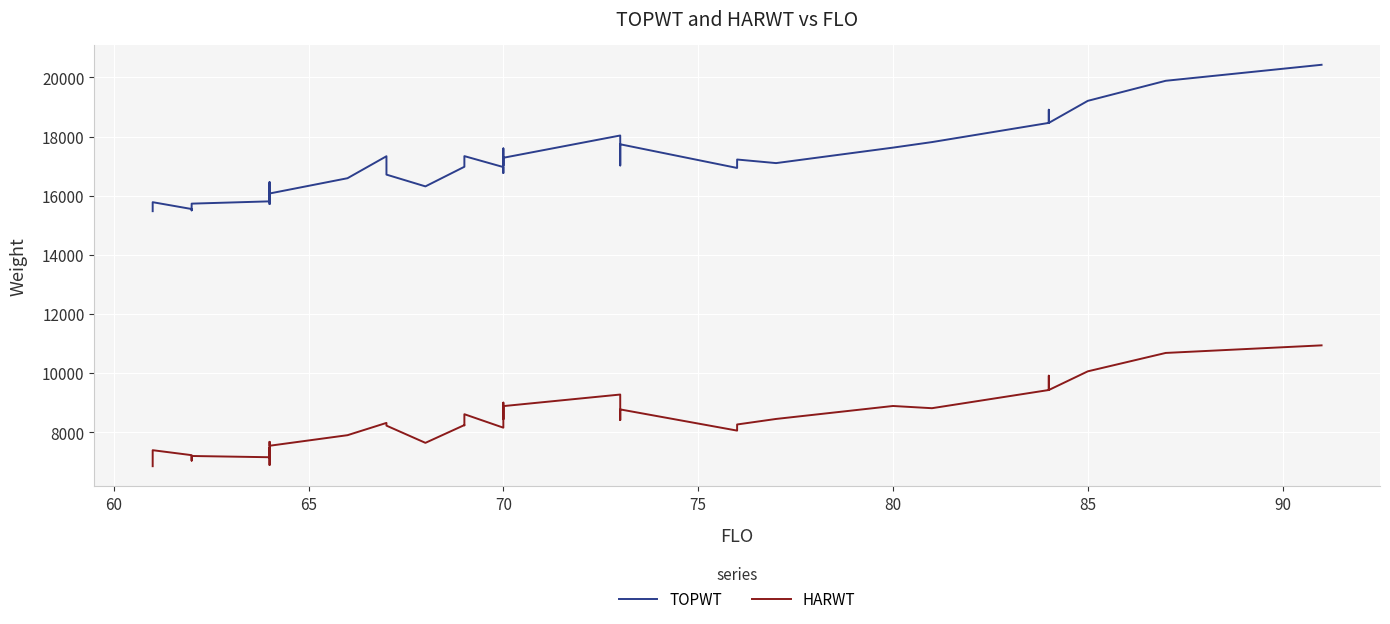

True or false: HARWT and TOPWT cross at least once.

False